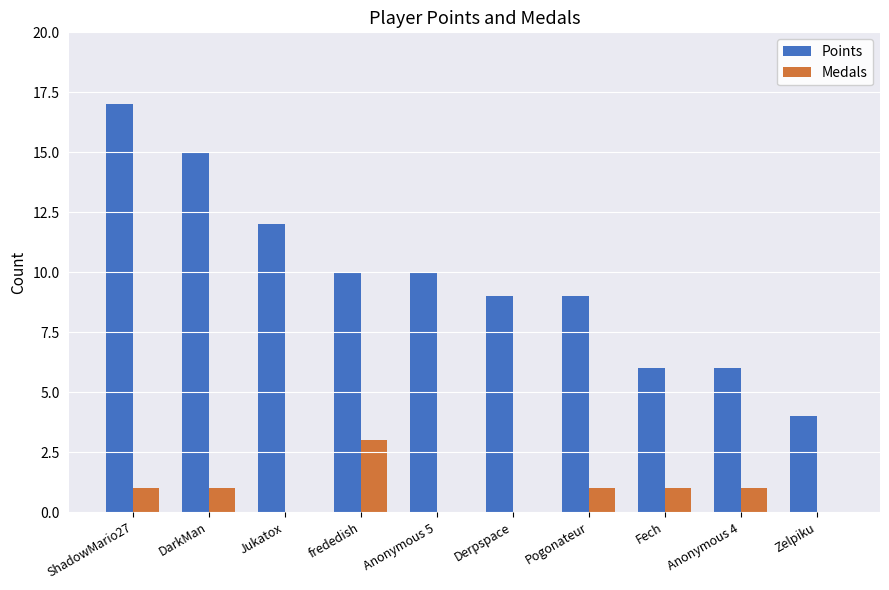

What is the spread (max minus min) of values at frededish?

7